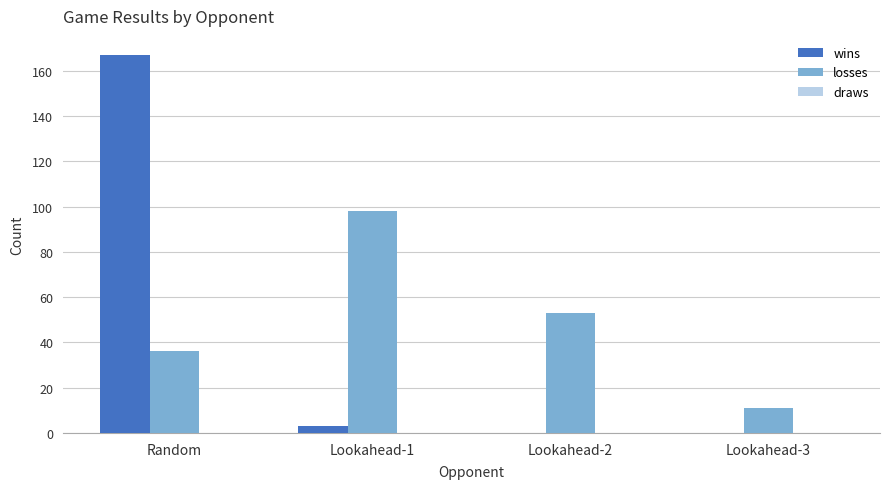

At which category is the sum across all series the highest?

Random